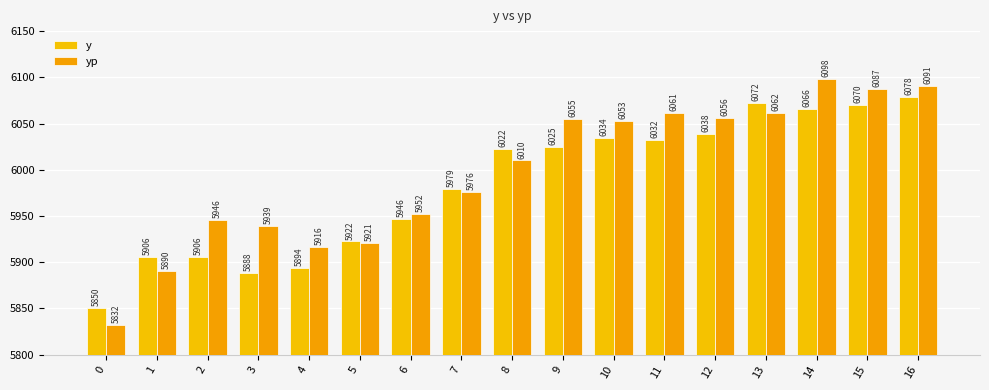

How many series are shown in this chart?

2